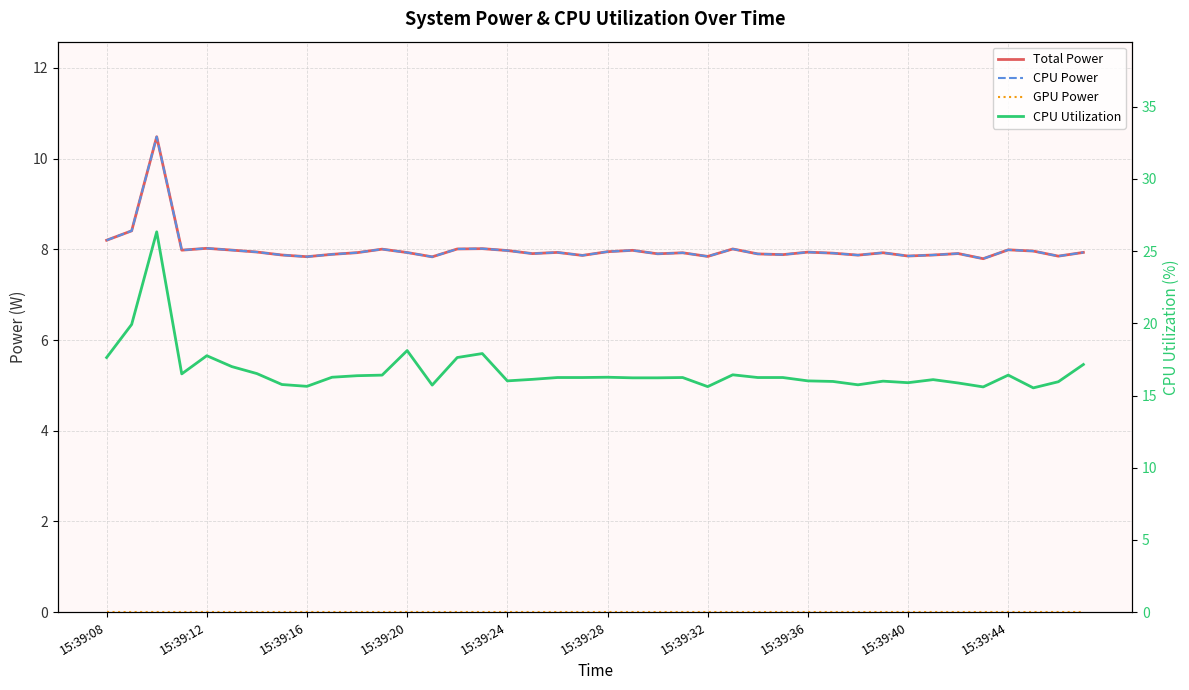

Between 15:39:40 and 31, which series saw the biggest shift?

CPU Utilization